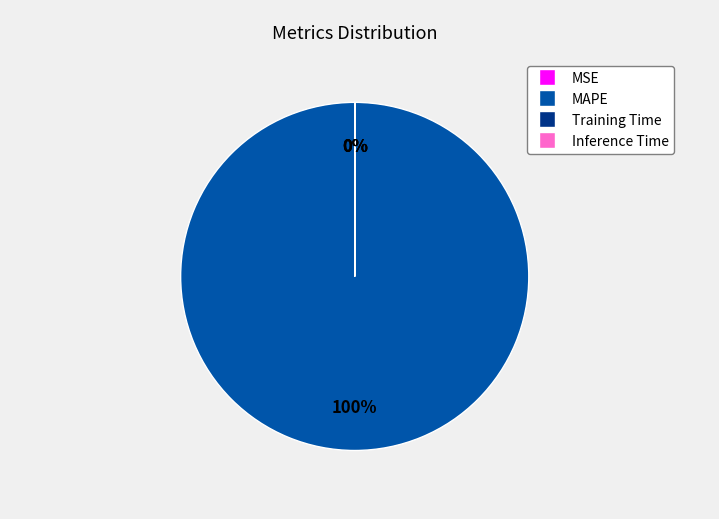

What is the total percentage of MAPE and Inference Time?

100.0%